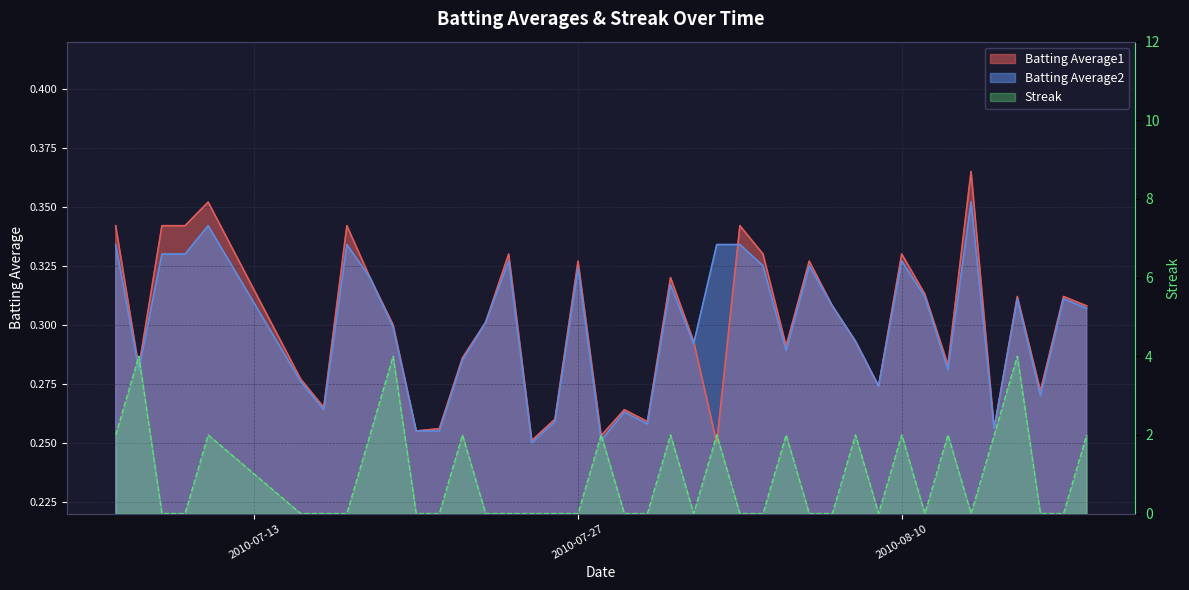

What are all the series names shown in the legend?

Batting Average1, Batting Average2, Streak